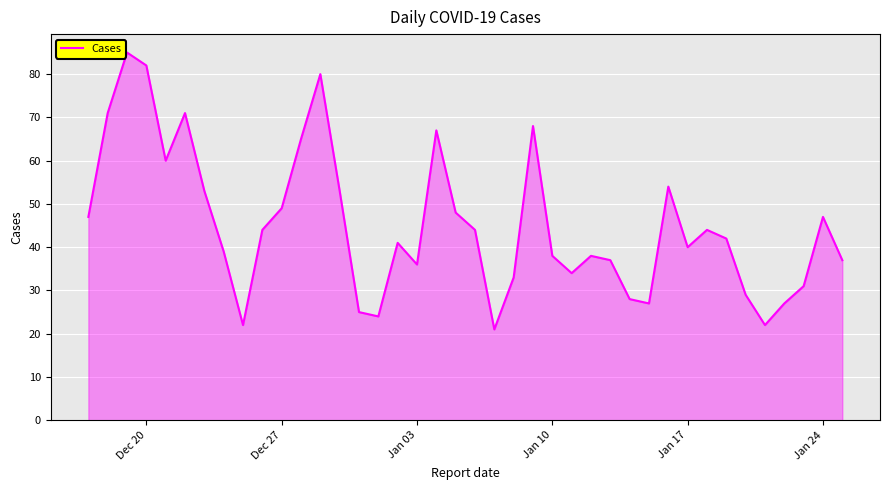

Count the number of data series in this chart.

1